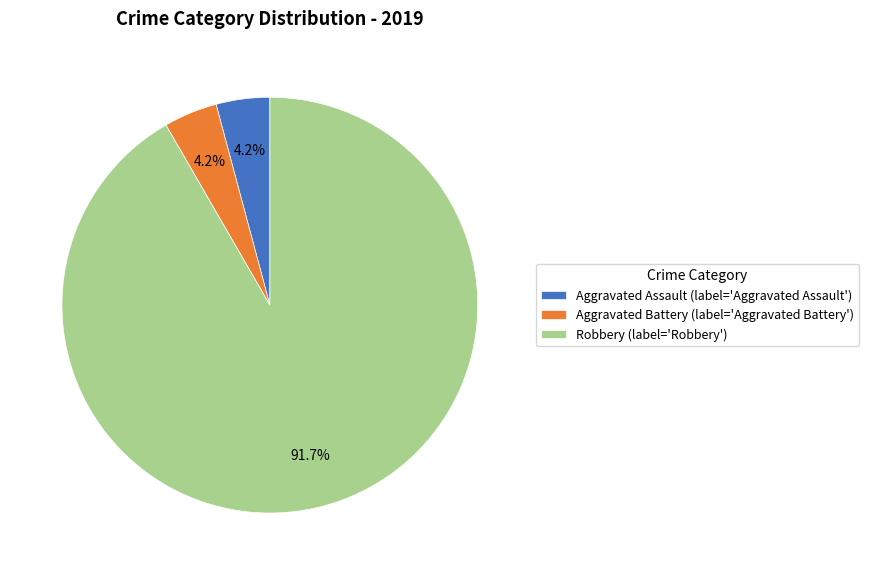

Between Robbery (label='Robbery') and Aggravated Battery (label='Aggravated Battery'), which is larger?

Robbery (label='Robbery')